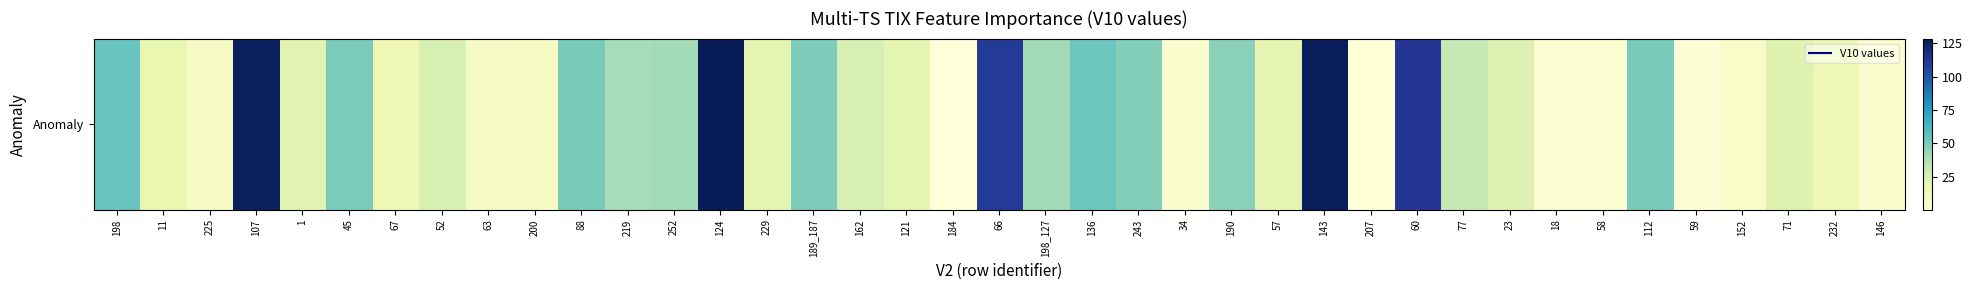

What is the difference between the maximum and second lowest values?

127.2